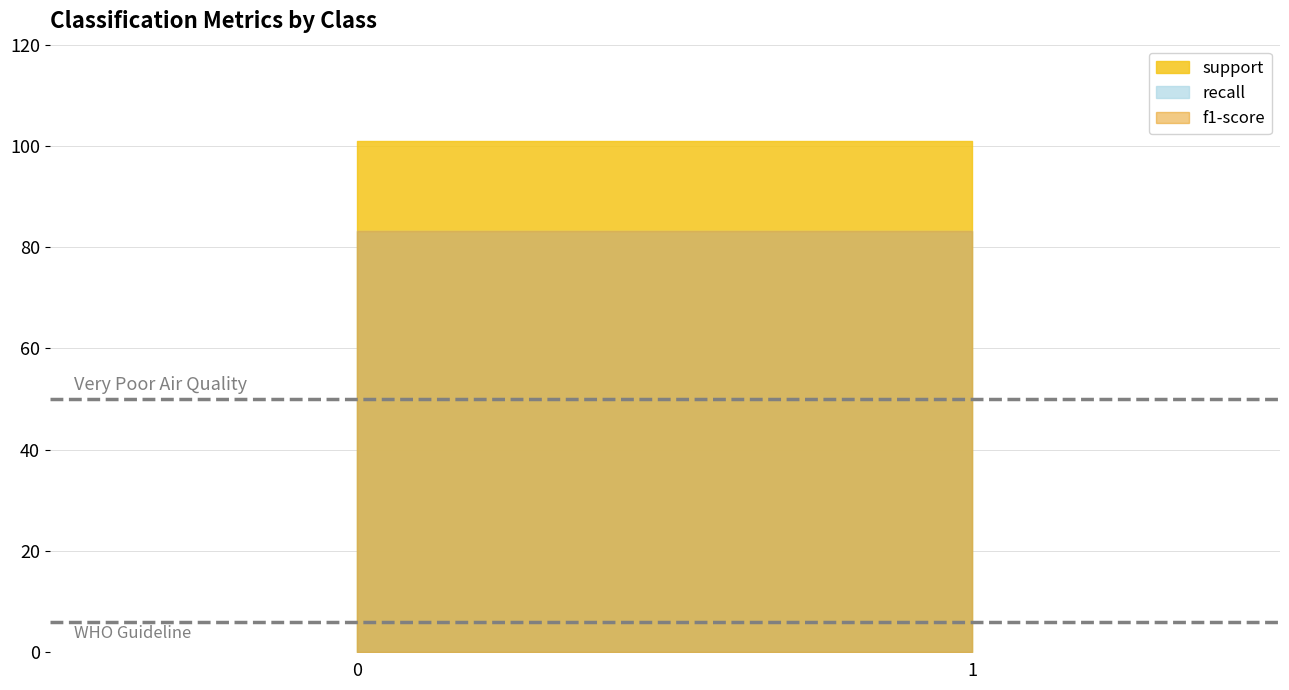

Reading right to left, transcribe all the data shown in this chart.

support: 101.0	101.0
recall: 0.8	0.8
f1-score: 0.8	0.8